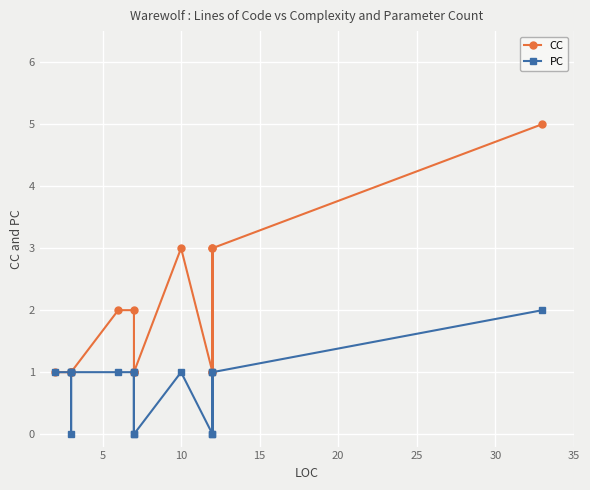

What is the sum of the CC values at 15 and 10?

8